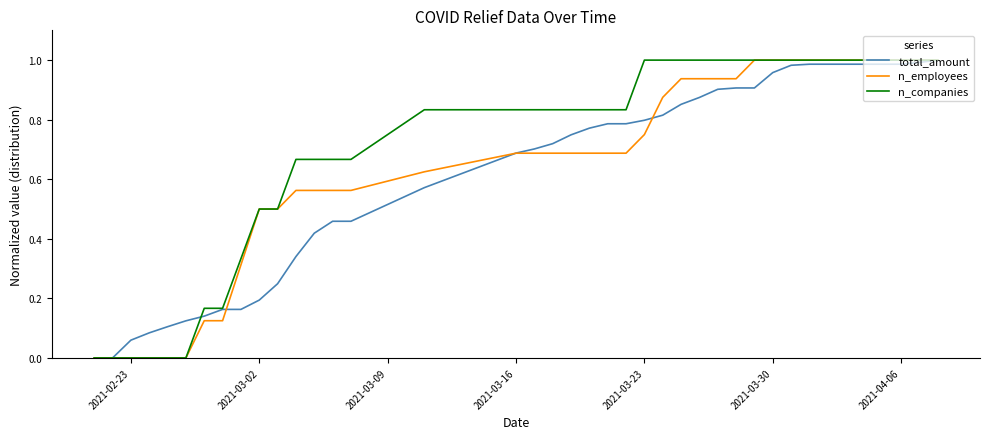

Which series has the largest total across all categories?

n_companies